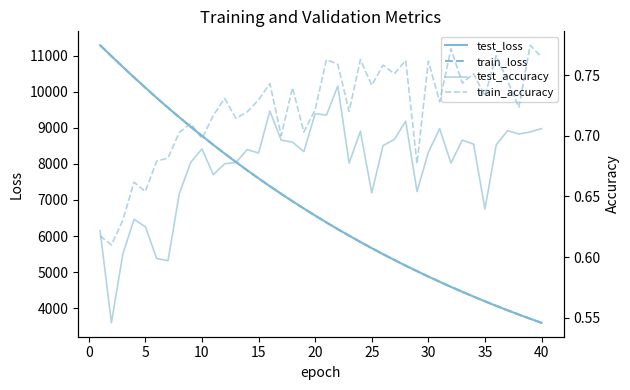

Reading left to right, what are all the values shown in this chart?

test_loss: 11286.8	10985.3	10688.7	10395.4	10110.6	9829.3	9556.3	9289.7	9029.8	8776.2	8528.0	8286.4	8051.0	7822.2	7598.8	7381.2	7170.3	6963.6	6763.6	6567.8	6377.2	6192.0	6012.0	5836.4	5665.9	5499.7	5338.1	5180.5	5028.7	4879.0	4734.6	4593.6	4456.9	4323.5	4194.0	4067.8	3945.3	3826.5	3710.3	3597.7
train_loss: 11286.7	10985.1	10688.2	10395.2	10110.2	9829.1	9556.1	9289.6	9029.5	8775.9	8527.8	8286.2	8050.9	7821.9	7598.6	7381.0	7170.0	6963.3	6763.2	6567.6	6376.9	6191.8	6011.6	5836.2	5665.5	5499.3	5337.8	5180.3	5028.2	4878.7	4734.4	4593.4	4456.6	4323.3	4193.7	4067.6	3945.1	3826.3	3710.0	3597.4
test_accuracy: 0.6	0.5	0.6	0.6	0.6	0.6	0.6	0.7	0.7	0.7	0.7	0.7	0.7	0.7	0.7	0.7	0.7	0.7	0.7	0.7	0.7	0.7	0.7	0.7	0.7	0.7	0.7	0.7	0.7	0.7	0.7	0.7	0.7	0.7	0.6	0.7	0.7	0.7	0.7	0.7
train_accuracy: 0.6	0.6	0.6	0.7	0.7	0.7	0.7	0.7	0.7	0.7	0.7	0.7	0.7	0.7	0.7	0.7	0.7	0.7	0.7	0.7	0.8	0.8	0.7	0.8	0.7	0.8	0.8	0.8	0.7	0.8	0.7	0.8	0.7	0.8	0.7	0.8	0.7	0.7	0.8	0.8